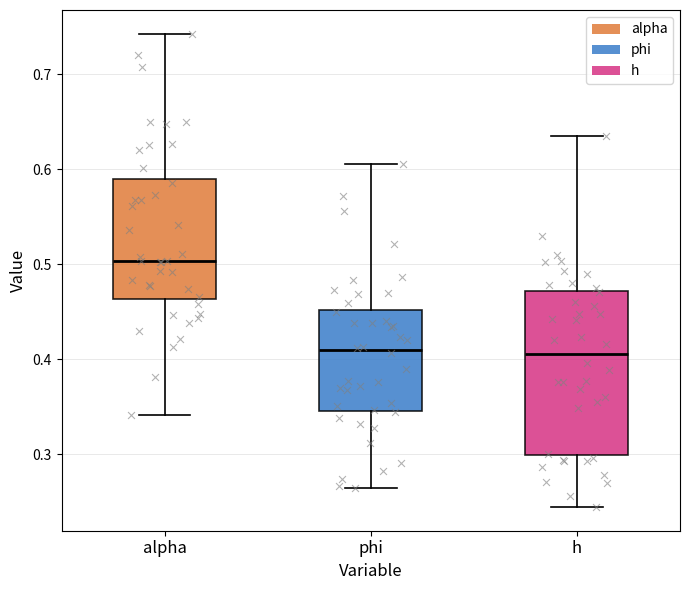

Where does the lower whisker of the box for alpha end on the y-axis? The values are not printed on the chart, so give them approximately, as read against the axis.

0.34